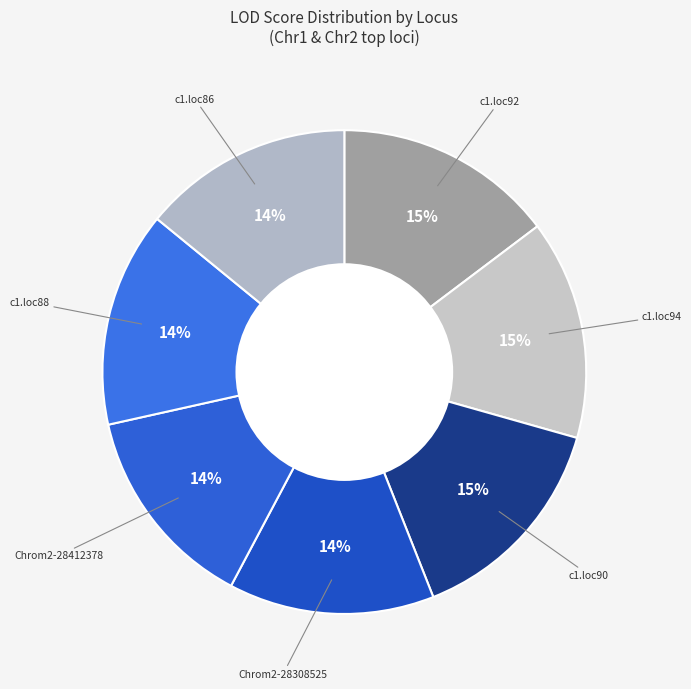

How many slices are in this pie chart?

7